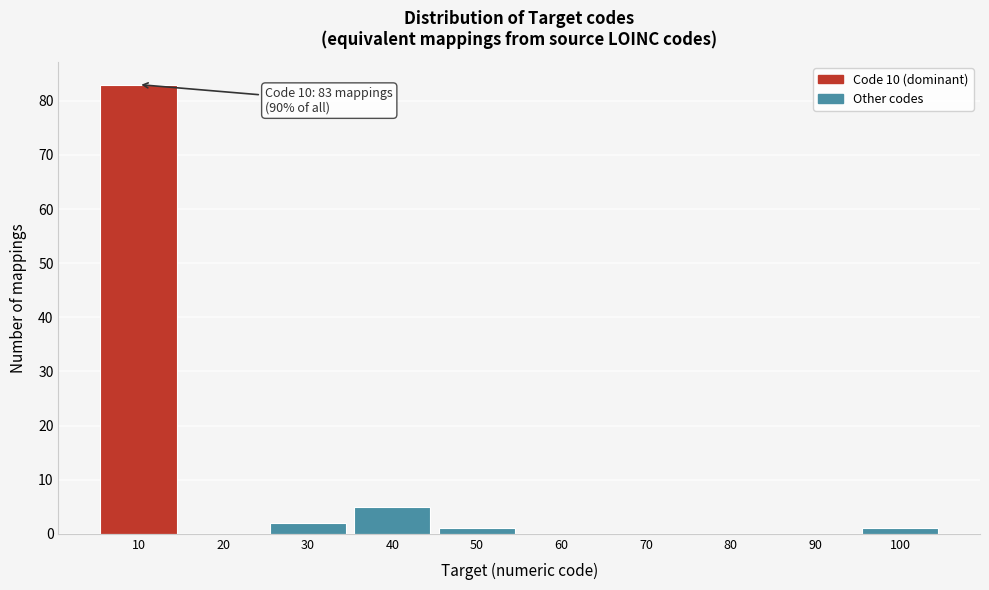

Reading left to right, what are all the values shown in this chart?

10=83	20=0	30=2	40=5	50=1	60=0	70=0	80=0	90=0	100=1